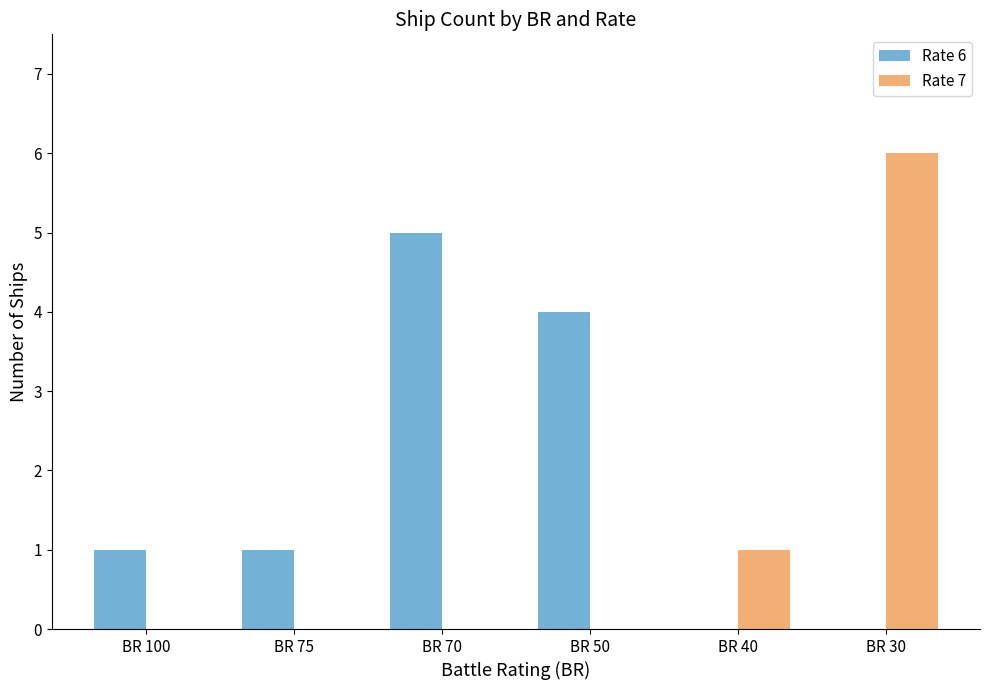

What is the total value across all series at BR 100?

1